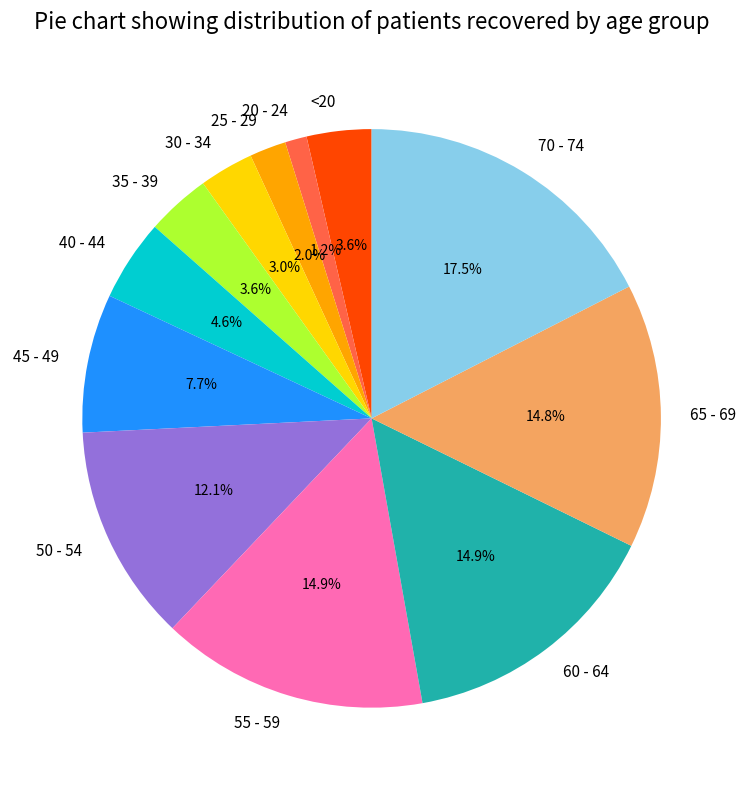

Which category has the smallest portion of the pie?

20 - 24